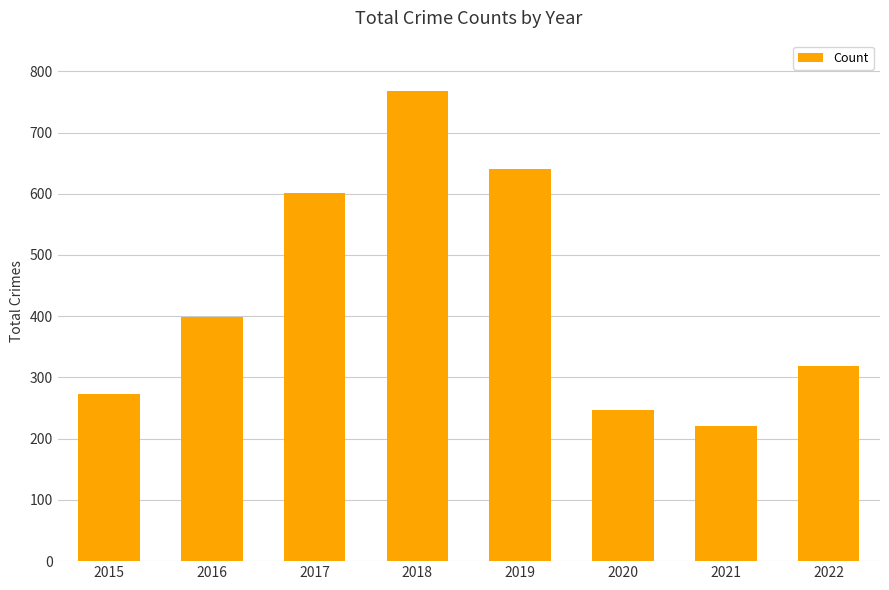

What is the average value?

433